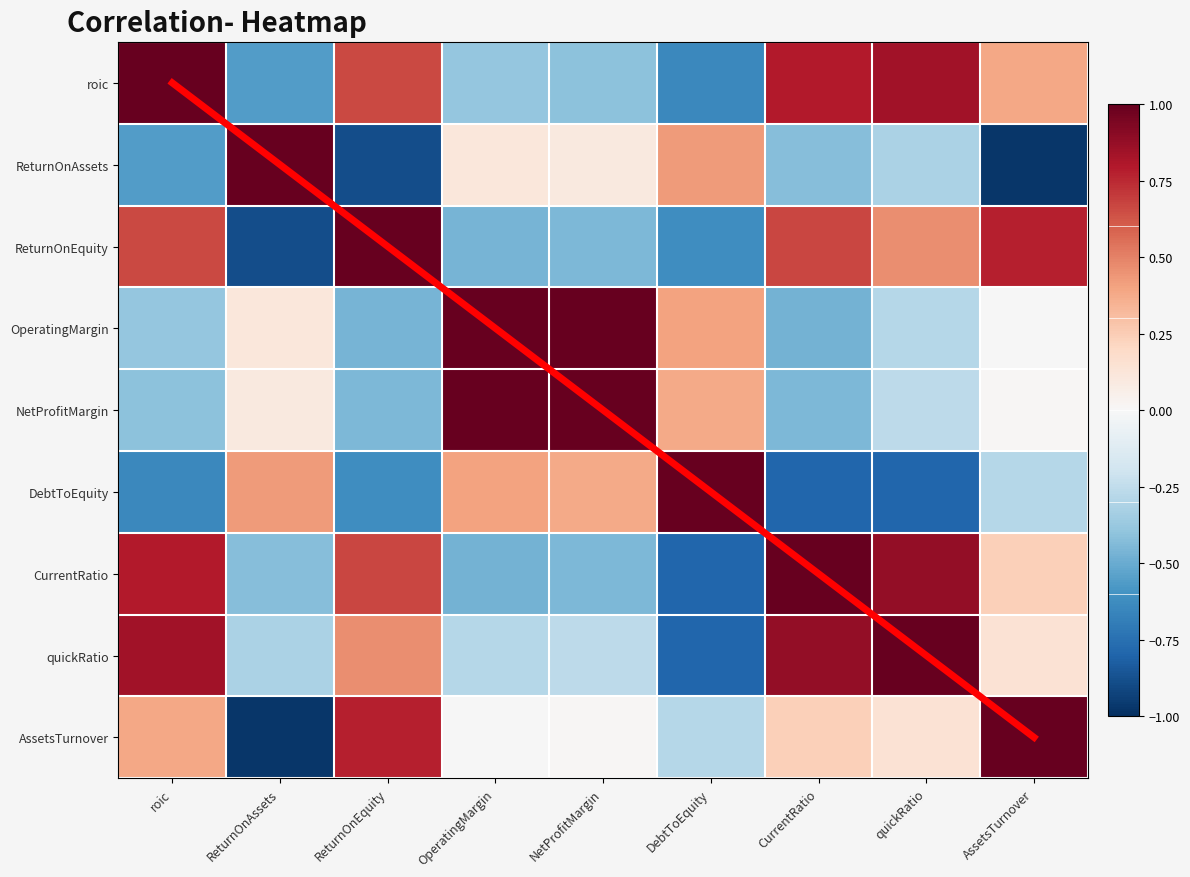

What is the spread (max minus min) of values at ReturnOnAssets?

2.0